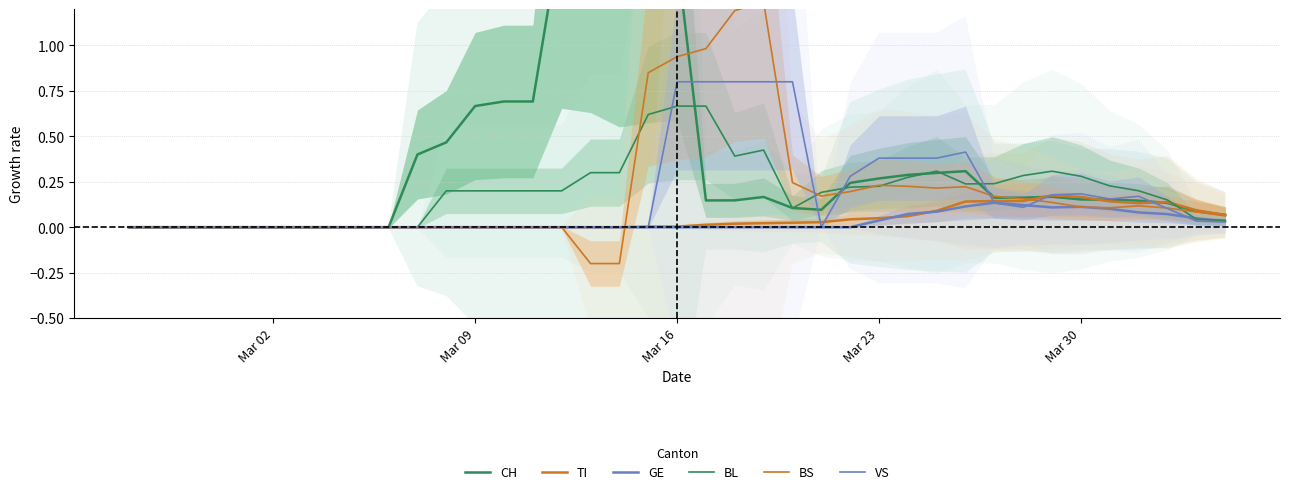

At which category is the sum across all series the highest?

Mar 16